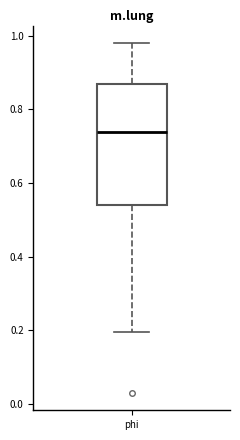

Transcribe this box plot: give where the median line is, the range the box spans, and where the two whiskers end, as read against the y-axis. The values are not printed on the chart, so give them approximately, as read against the axis.

median 0.74, box 0.54 to 0.86, whiskers 0.20 to 0.98